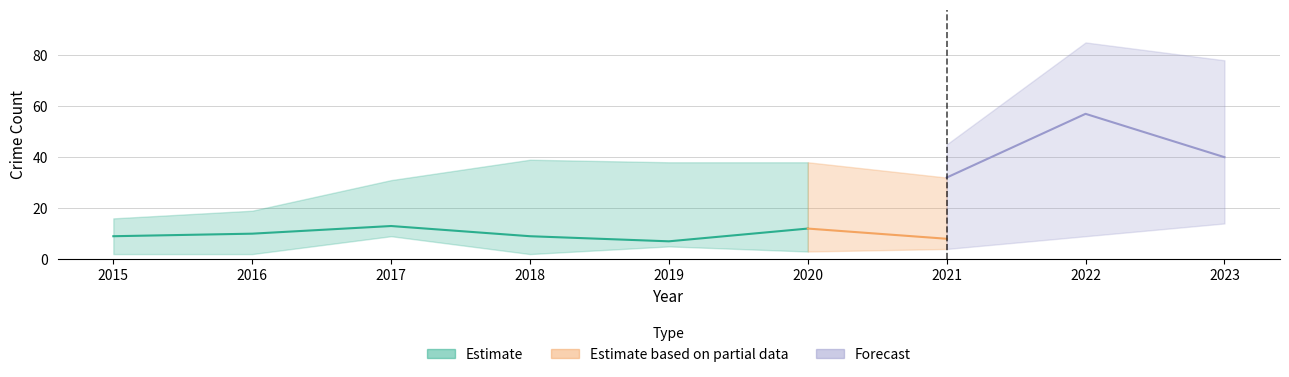

How many values in the Aggravated Battery series are below 10?

4